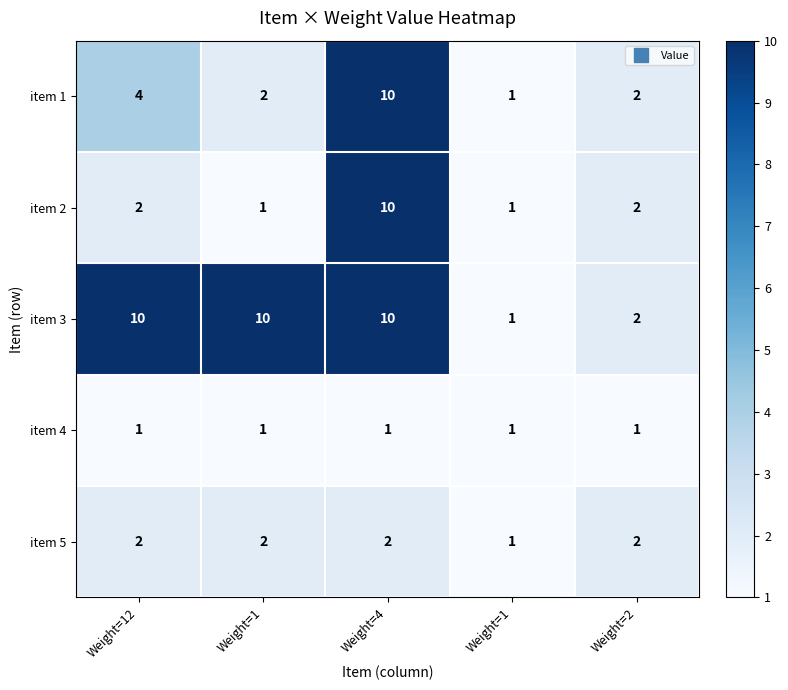

How many series are shown in this chart?

5